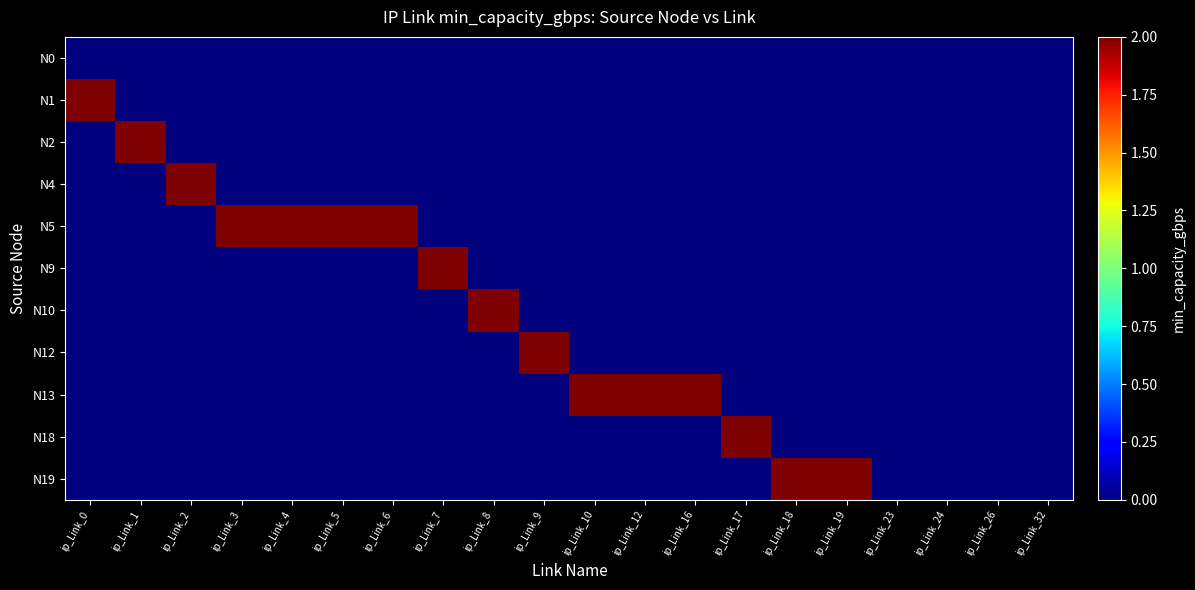

At which category is the sum across all series the highest?

ip_Link_0